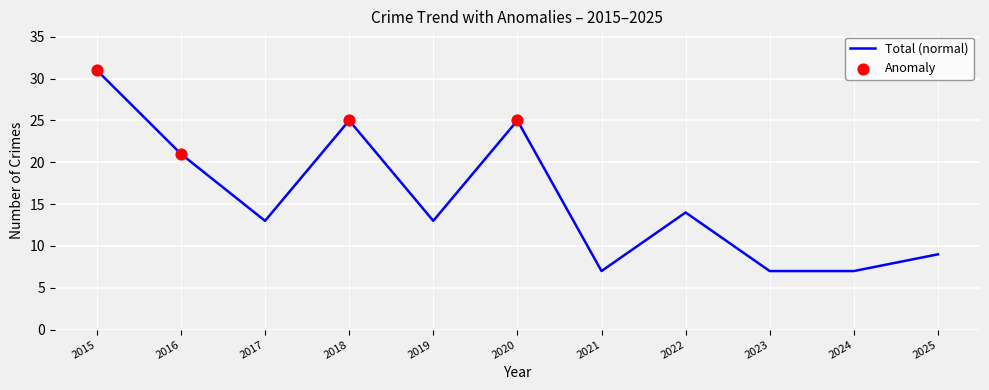

Which label corresponds to the largest value in the chart?

2015